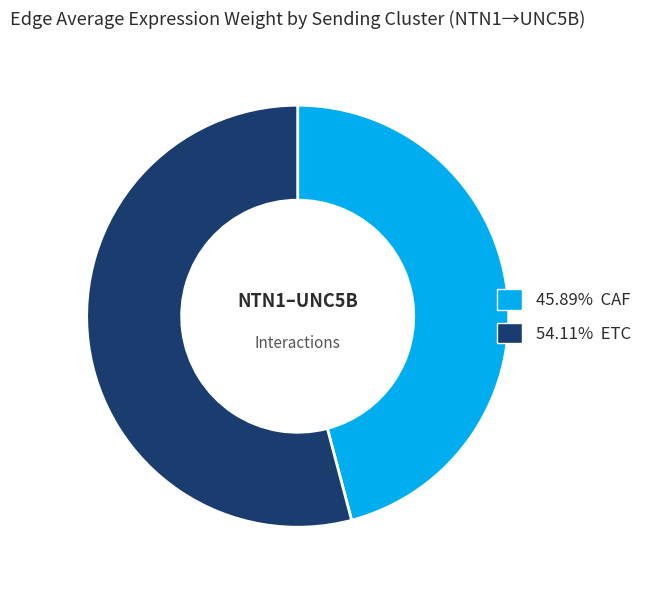

Do 45.89% CAF and 54.11% ETC together represent more than half of the pie?

Yes